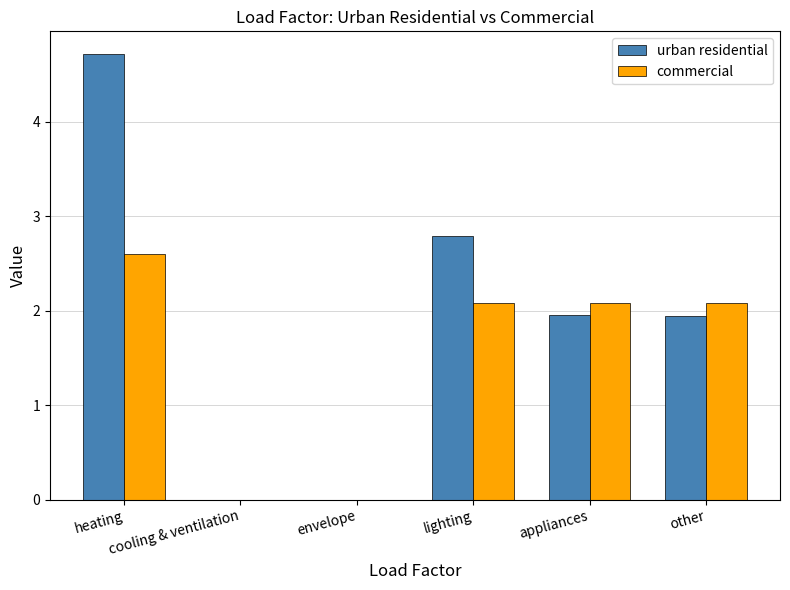

What is the highest value of the urban residential series?

4.7